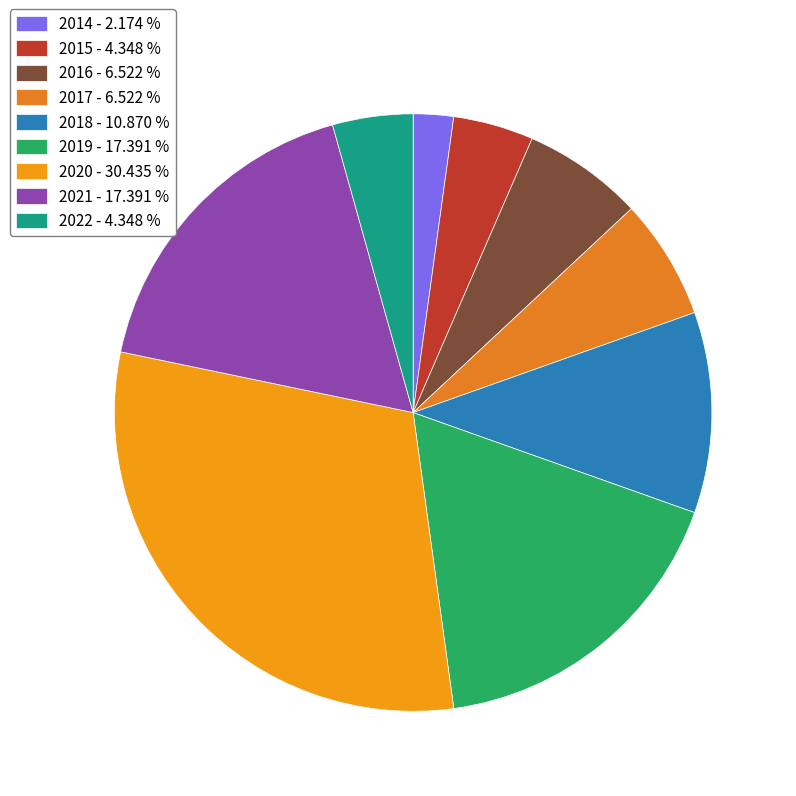

Do 2015 and 2019 together represent more than half of the pie?

No